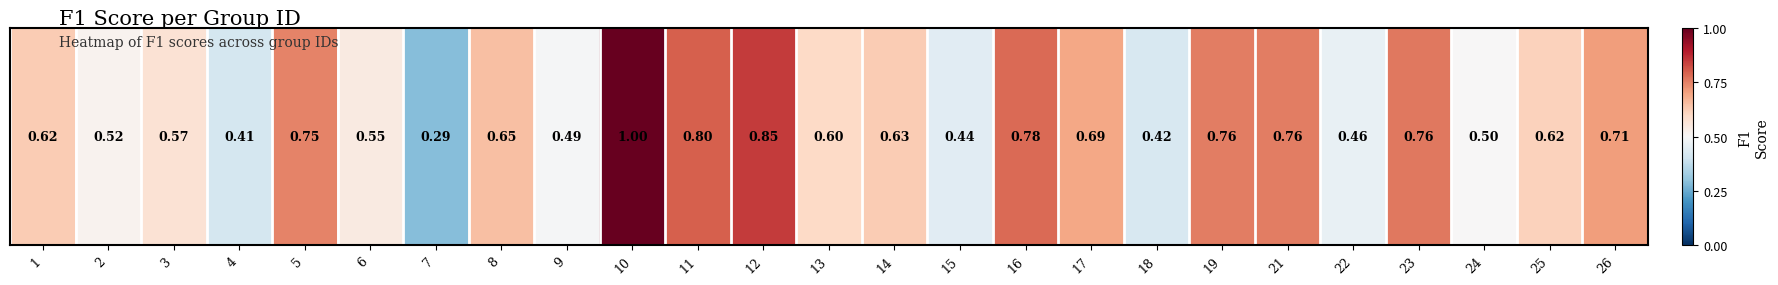

Between 3 and 14, which is larger?

14